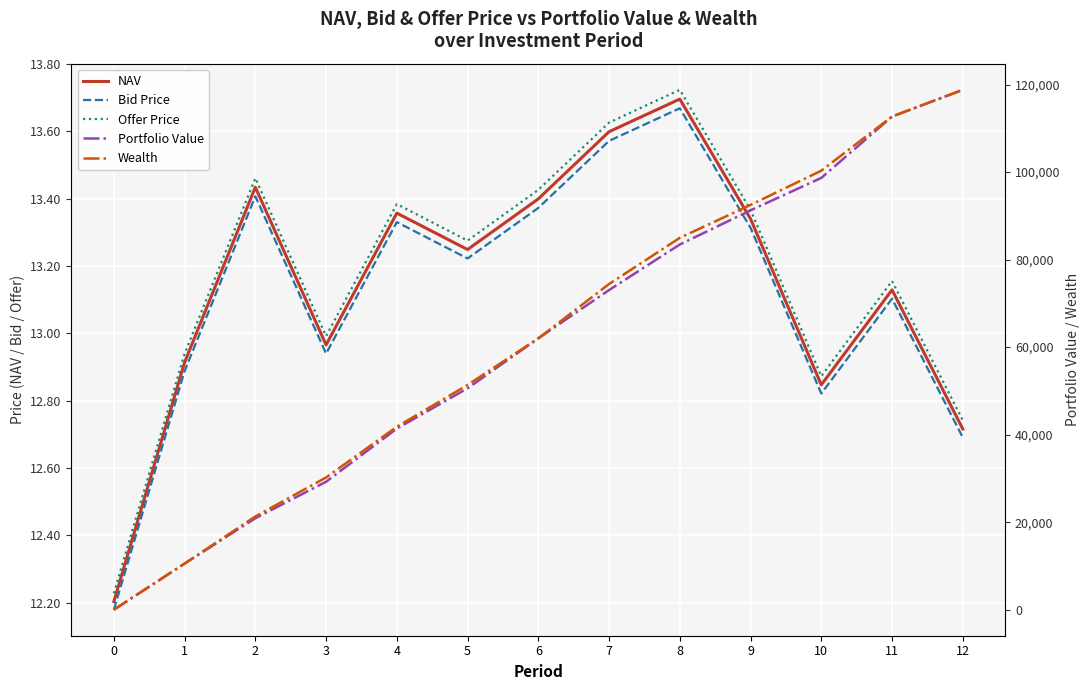

Where does the Portfolio Value series first go above 62007?

6